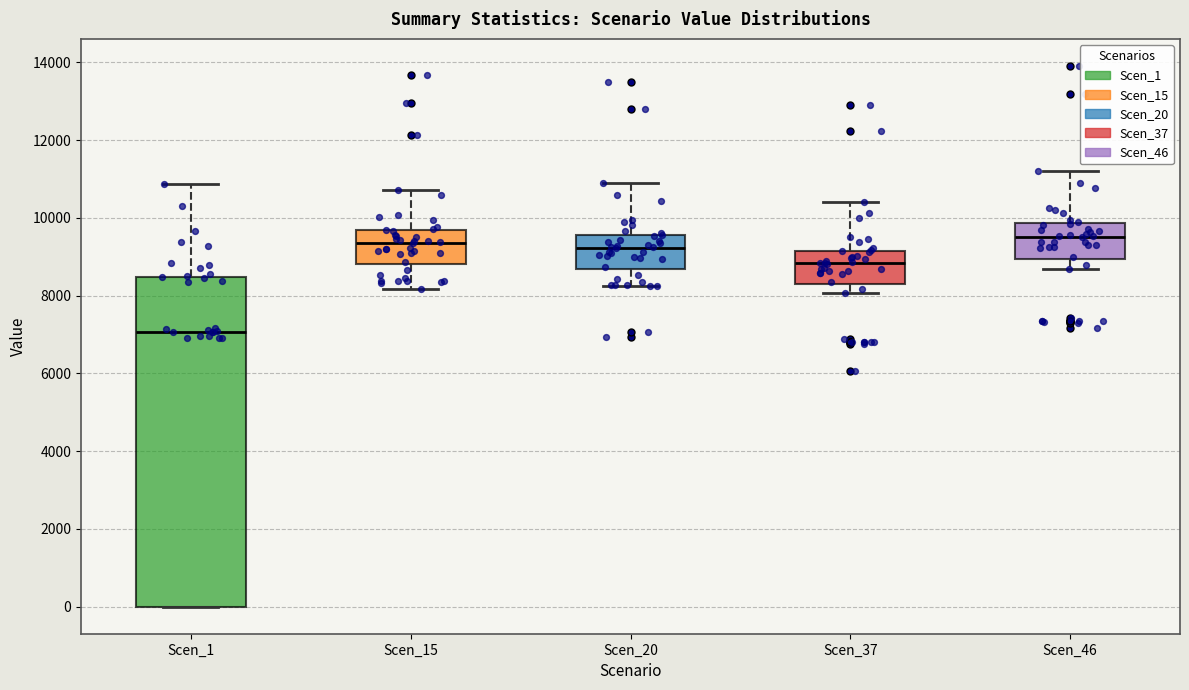

Comparing the boxes themselves (not the whiskers), which one is the tallest?

Scen_1